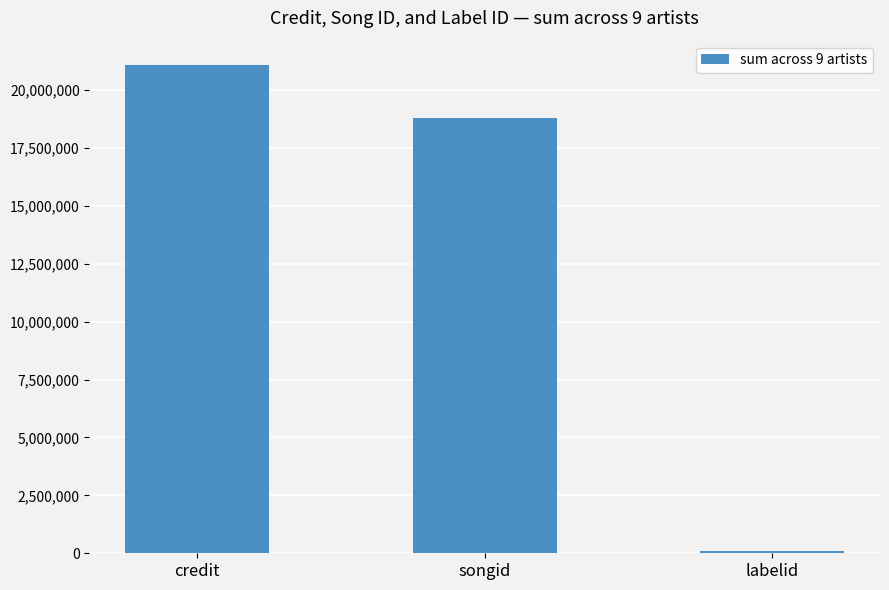

Which has a higher value, labelid or credit?

credit